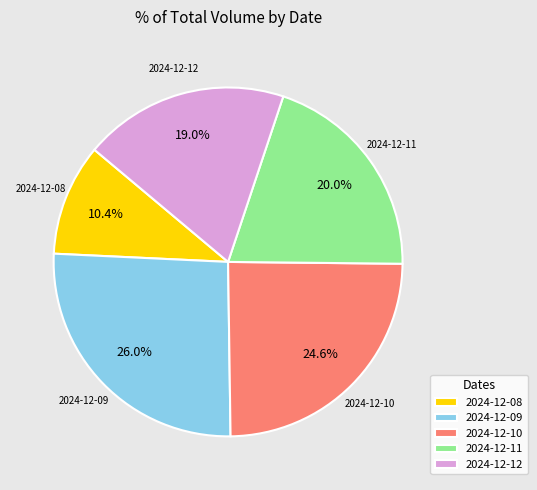

Which category has the smallest portion of the pie?

2024-12-08